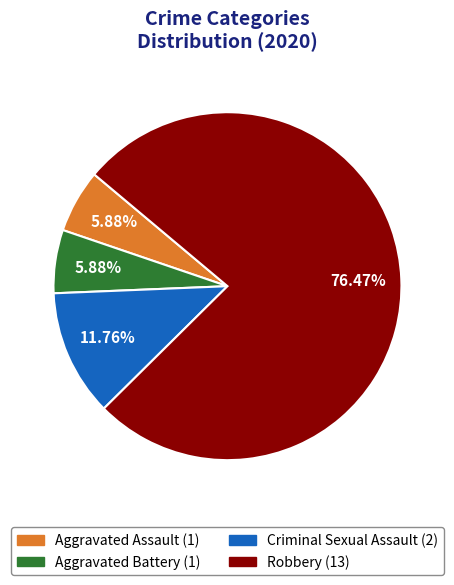

Count the number of slices in the pie.

4